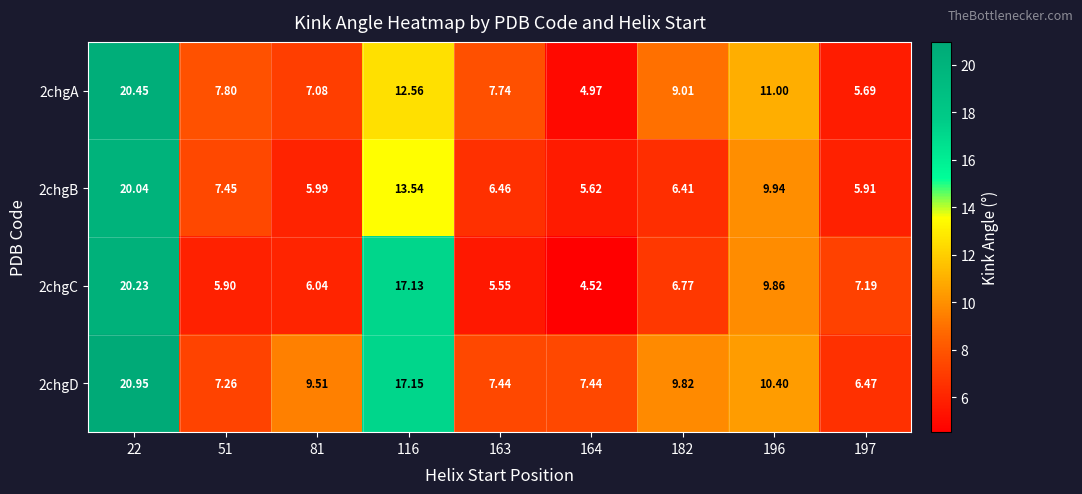

Is the value of 2chgD at 197 greater than the value of 2chgB at 164?

Yes